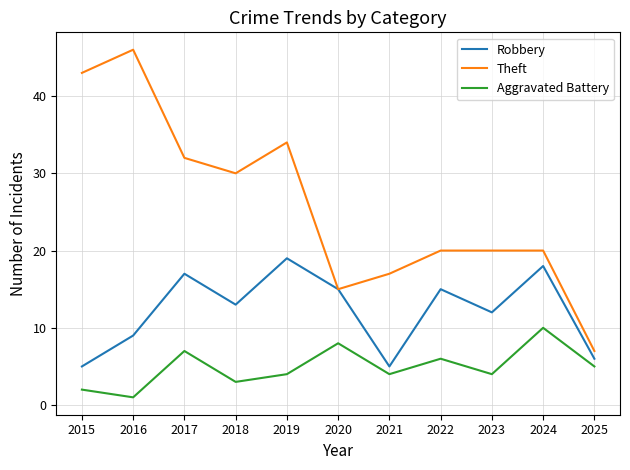

What are all the series names shown in the legend?

Robbery, Theft, Aggravated Battery